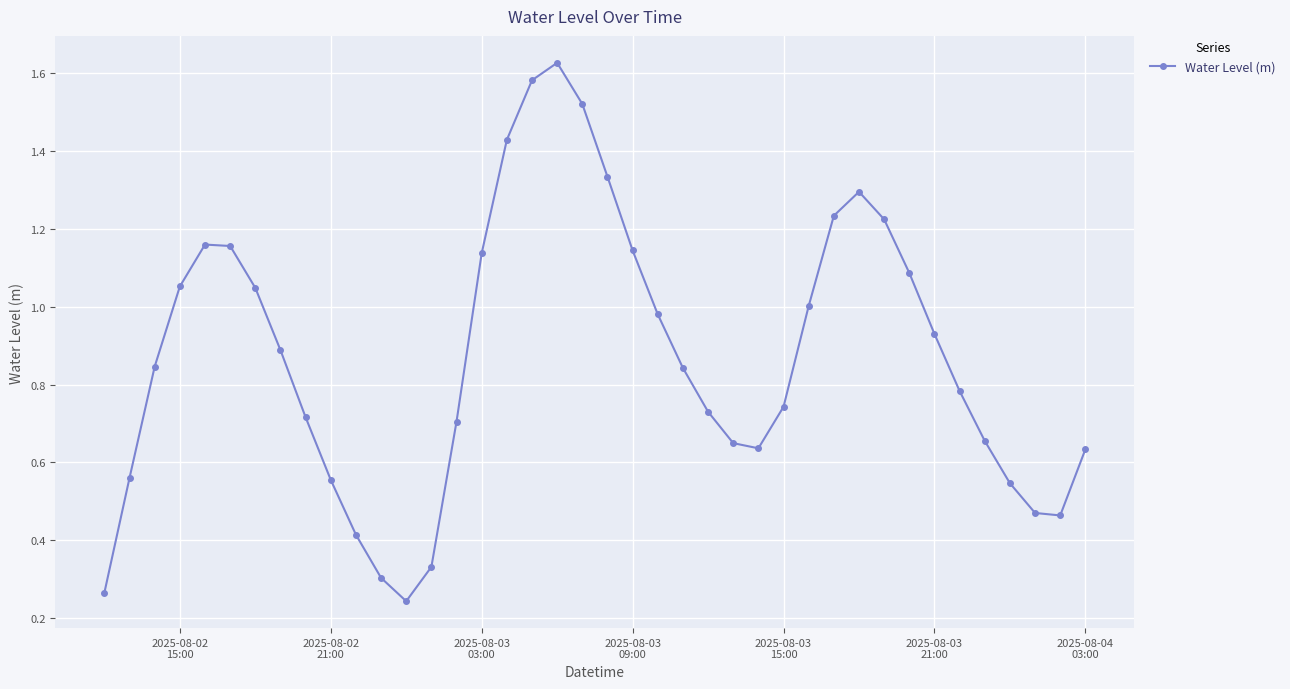

How many interior local peaks (higher than both neighbors) does the data have?

3